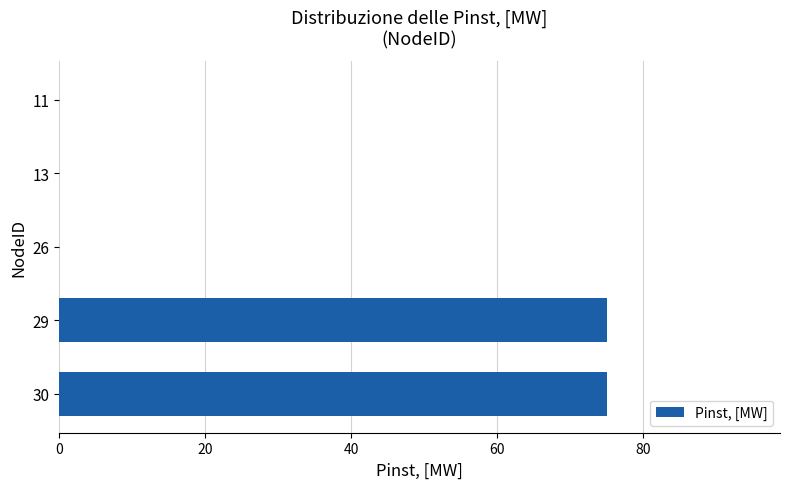

What is the sum of all values?

150